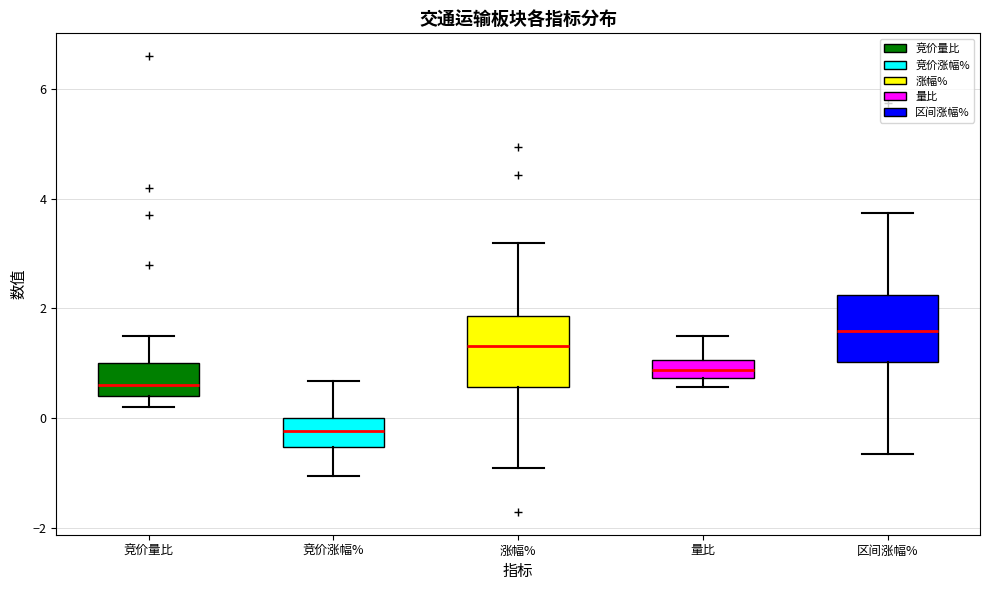

Reading left to right, transcribe this box plot: for each box, give where its median line is, the range the box spans, and where its two whiskers end, as read against the y-axis. The values are not printed on the chart, so give them approximately, as read against the axis.

竞价量比: median 0.6, box 0.4 to 1.0, whiskers 0.2 to 1.6
竞价涨幅%: median -0.2, box -0.6 to 0.0, whiskers -1.0 to 0.6
涨幅%: median 1.4, box 0.6 to 1.8, whiskers -0.8 to 3.2
量比: median 0.8 (inside the box), box 0.8 to 1.0, whiskers 0.6 to 1.6
区间涨幅%: median 1.6, box 1.0 to 2.2, whiskers -0.6 to 3.8